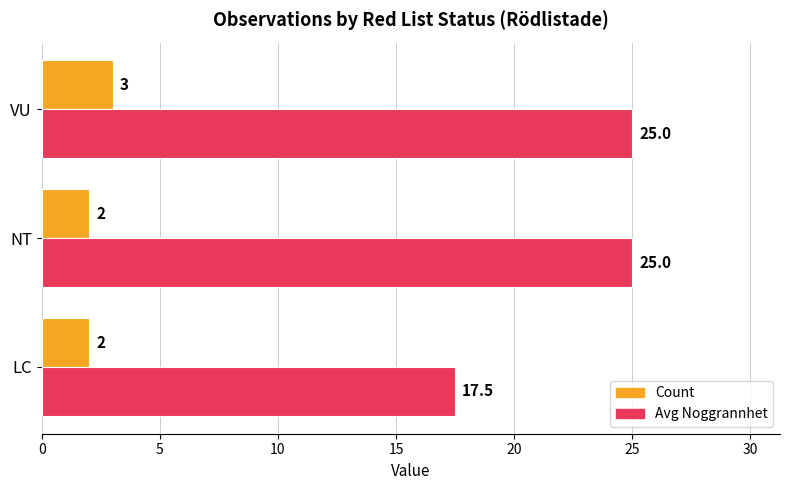

What are all the series names shown in the legend?

Count, Avg Noggrannhet